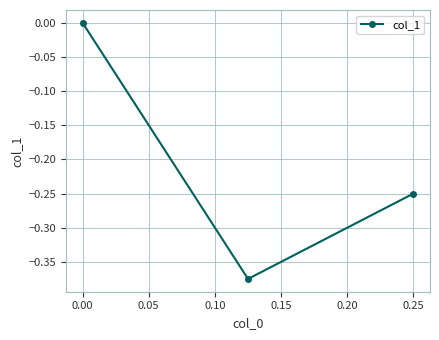

How many values are below 0?

2